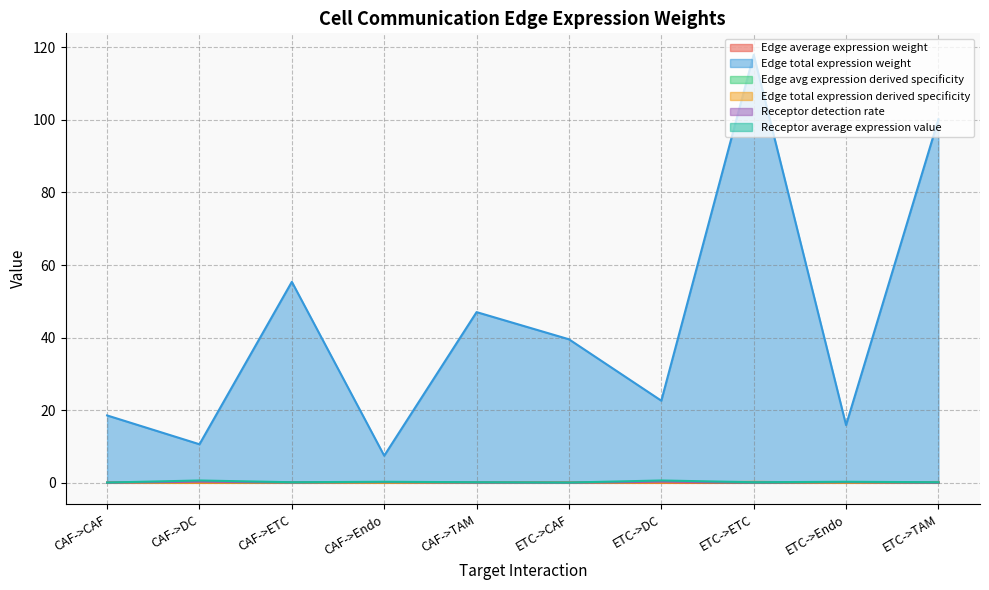

What are all the series names shown in the legend?

Edge average expression weight, Edge total expression weight, Edge avg expression derived specificity, Edge total expression derived specificity, Receptor detection rate, Receptor average expression value